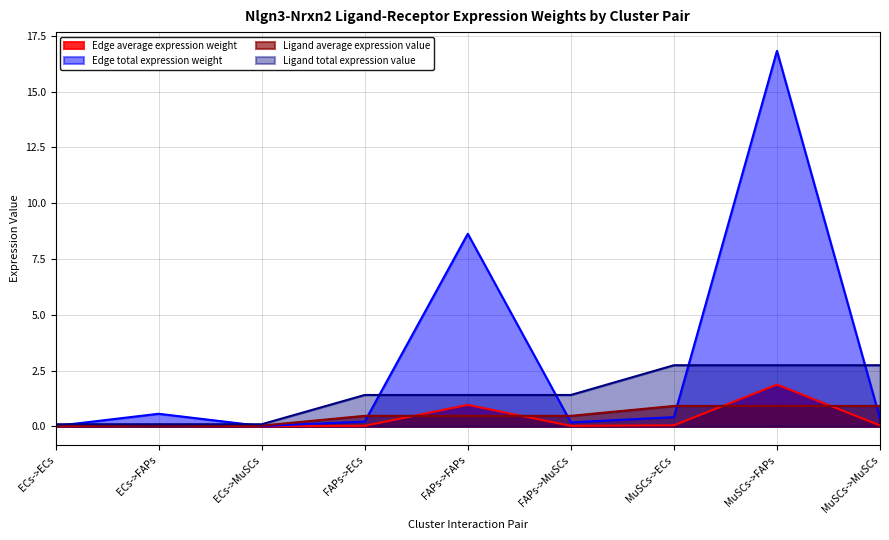

What is the label of the 4th point from the right?

FAPs->MuSCs